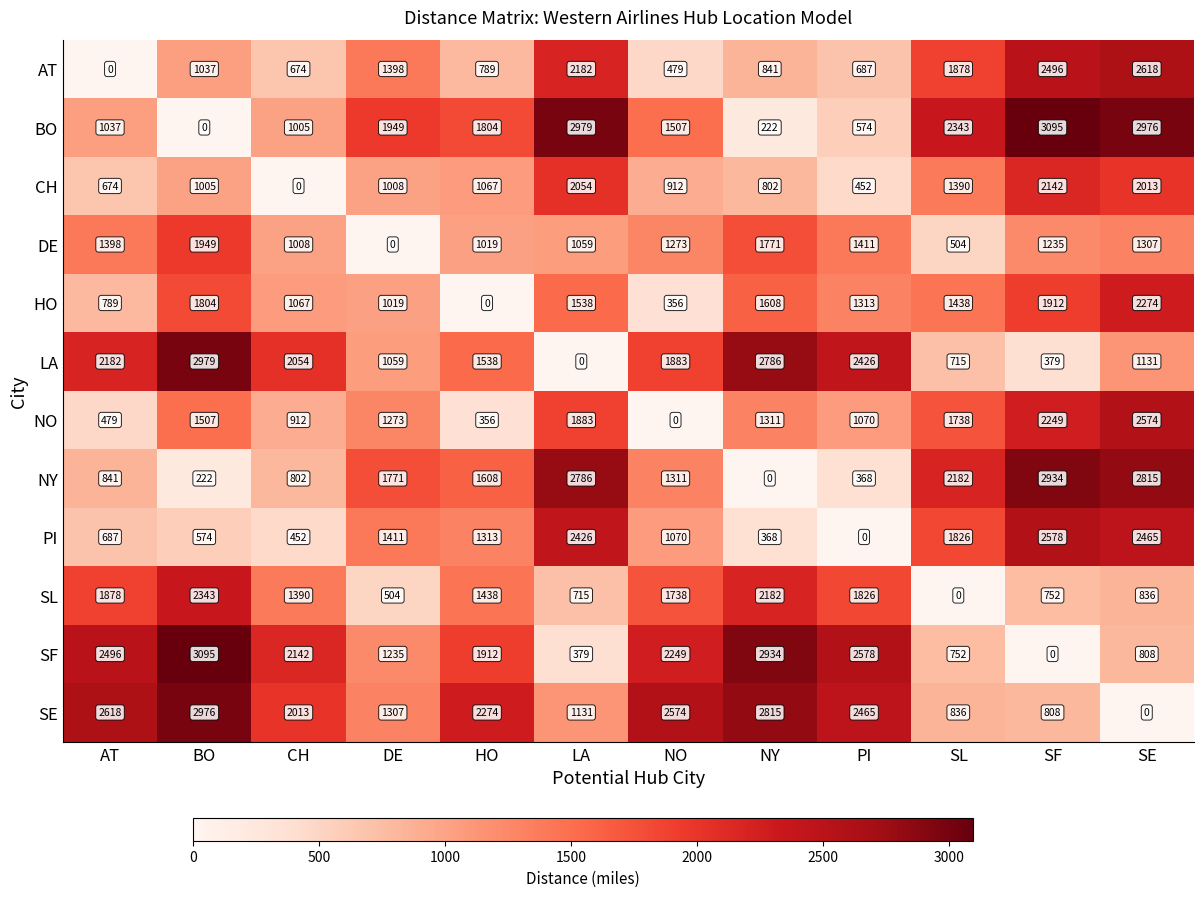

What is the sum of all CH values?

13519